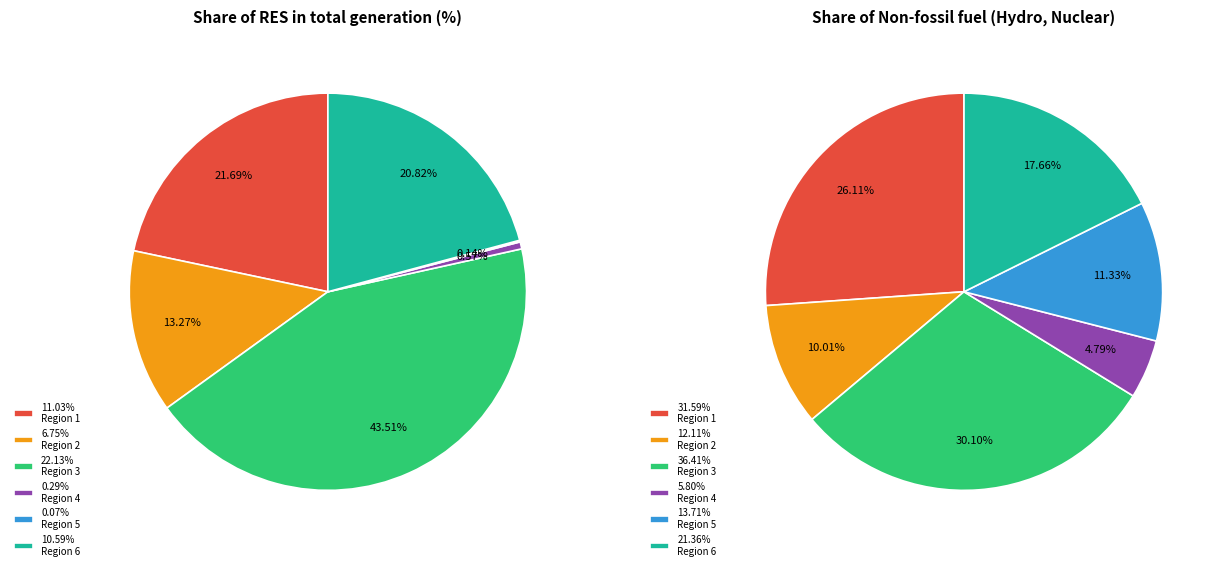

Rank the series by their average value, from lowest to highest.

Share of RES in total generation (%), Share of Non-fossil fuel (Hydro, Nuclear)